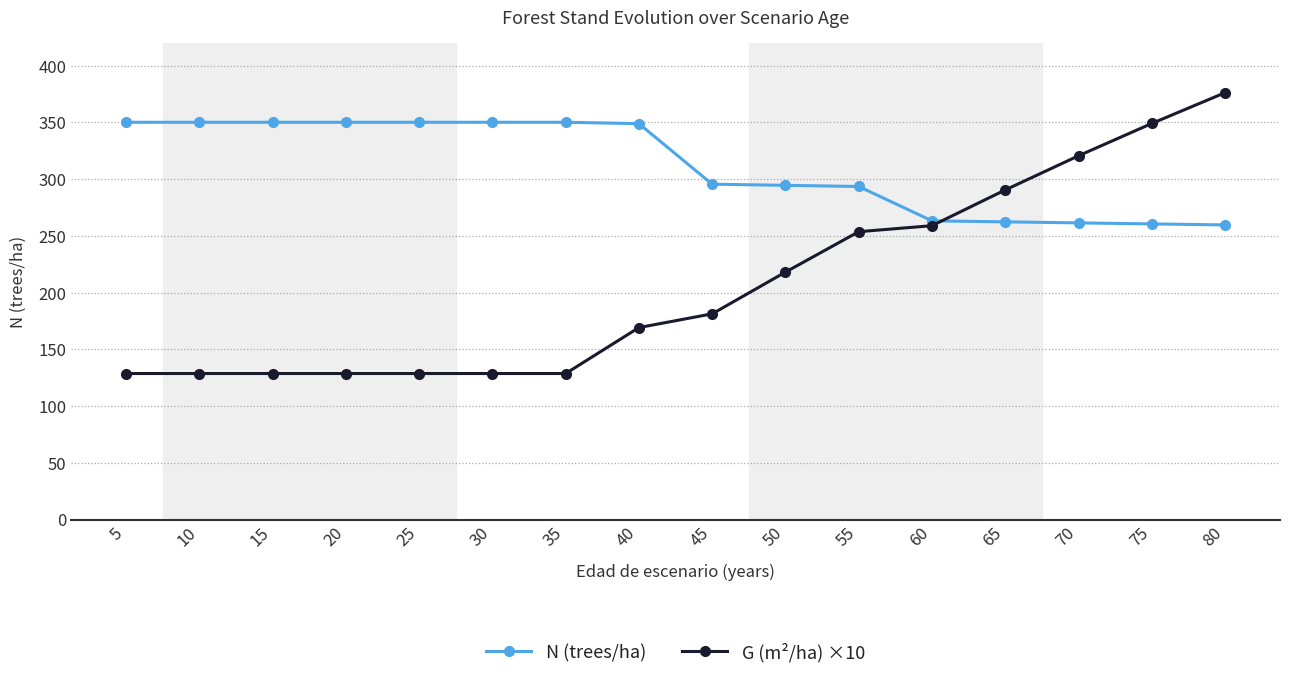

What are all the series names shown in the legend?

N (trees/ha), G (m²/ha) ×10